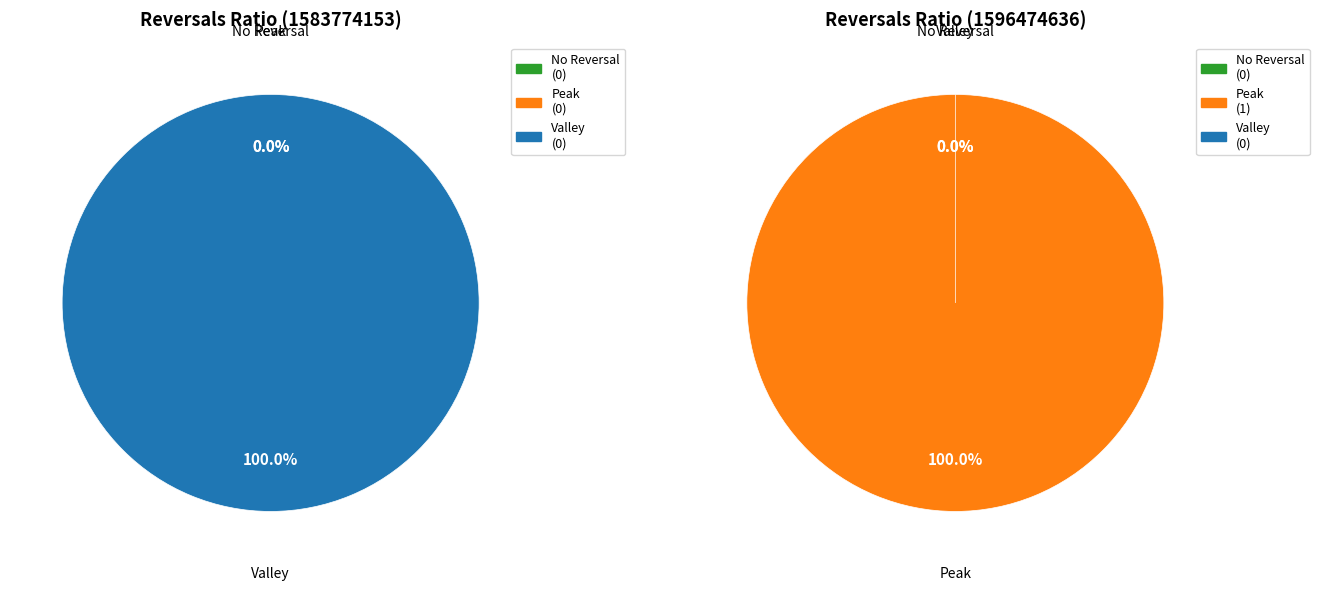

Count the number of slices in the pie.

2